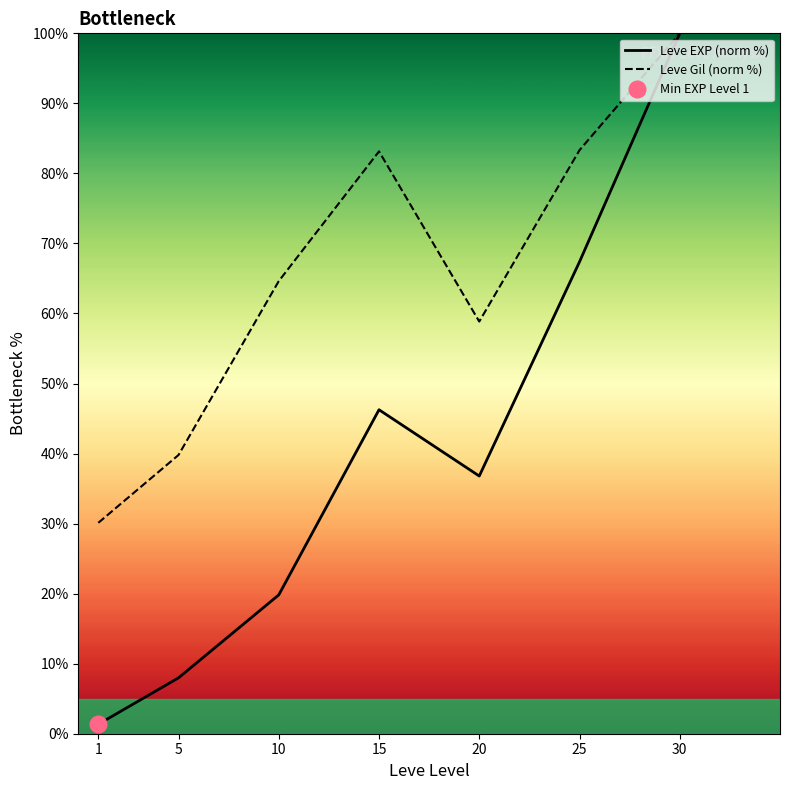

At how many categories does at least one series exceed 18?

7